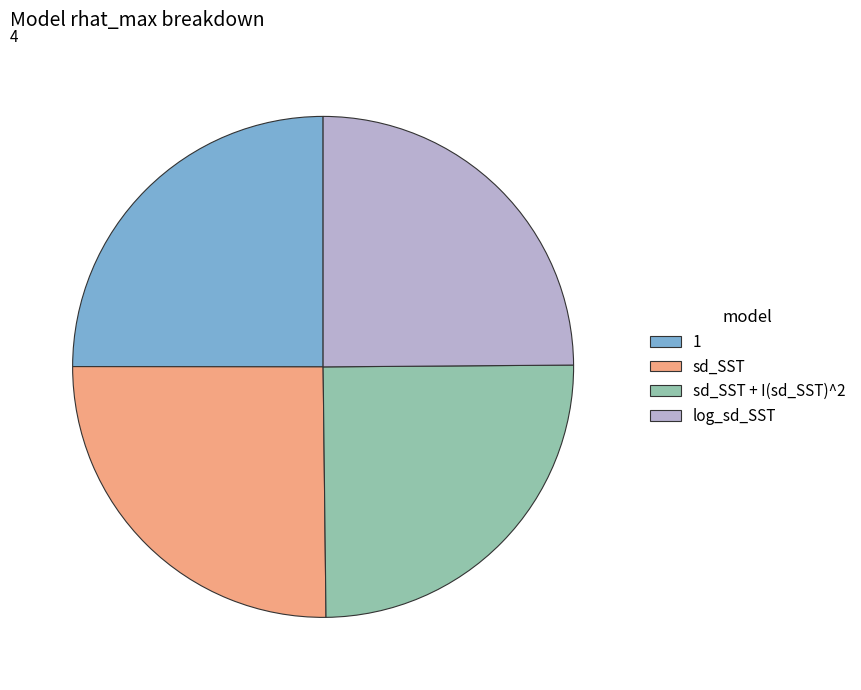

Is sd_SST the majority of the pie?

No